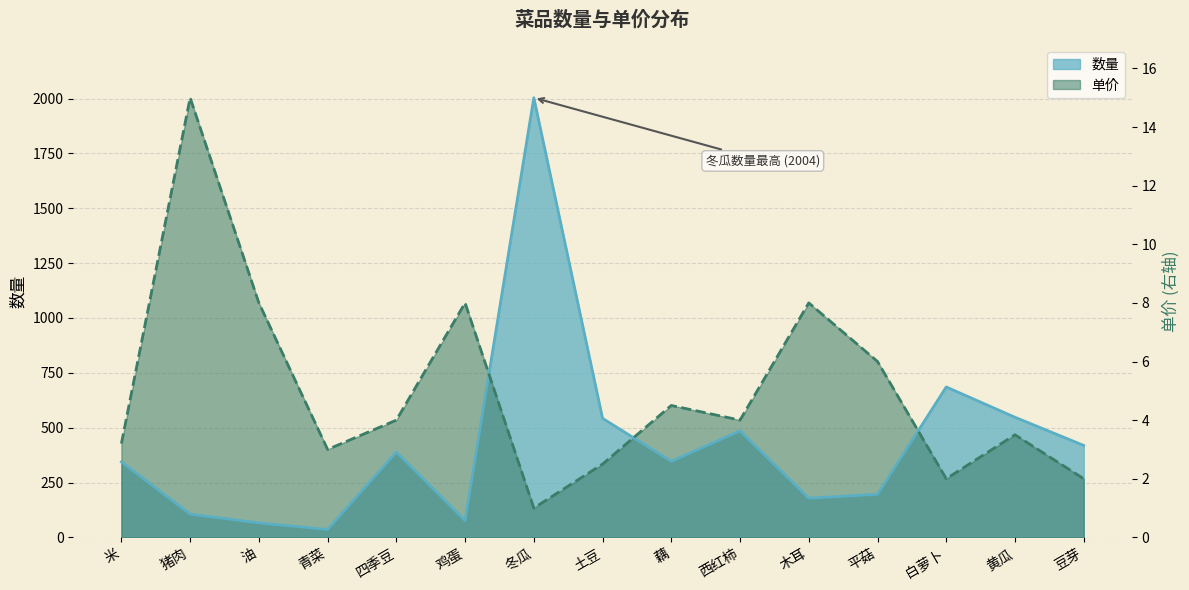

What is the spread (max minus min) of values at 白萝卜?

418.3